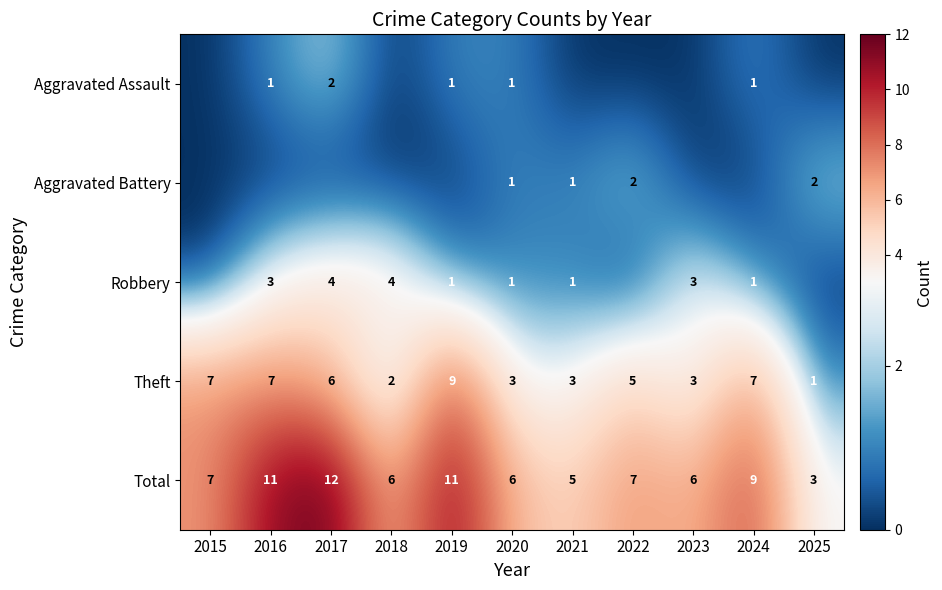

The Theft series shows 12 at 2024. True or false?

False